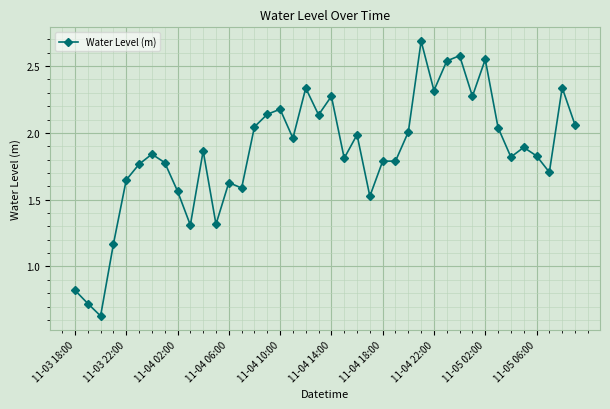

What is the sum of all values?

74.2